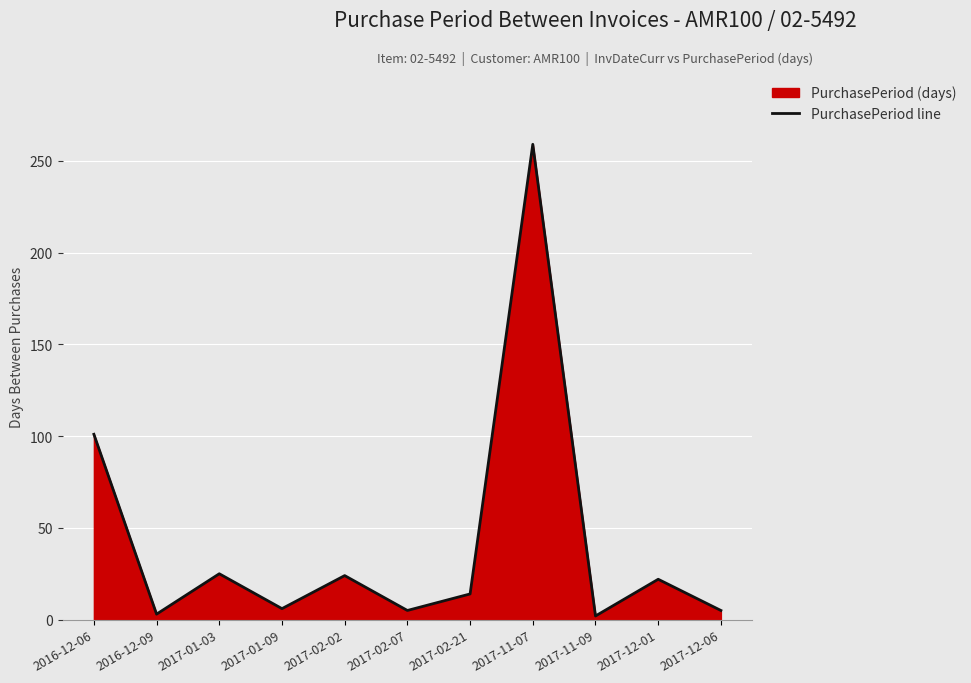

True or false: the data shows 101 at 2016-12-06.

True